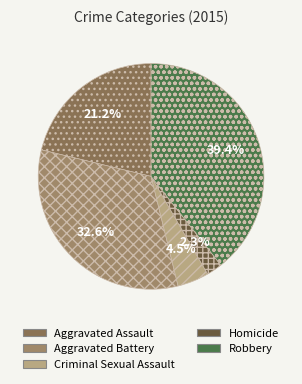

Count the number of slices in the pie.

5